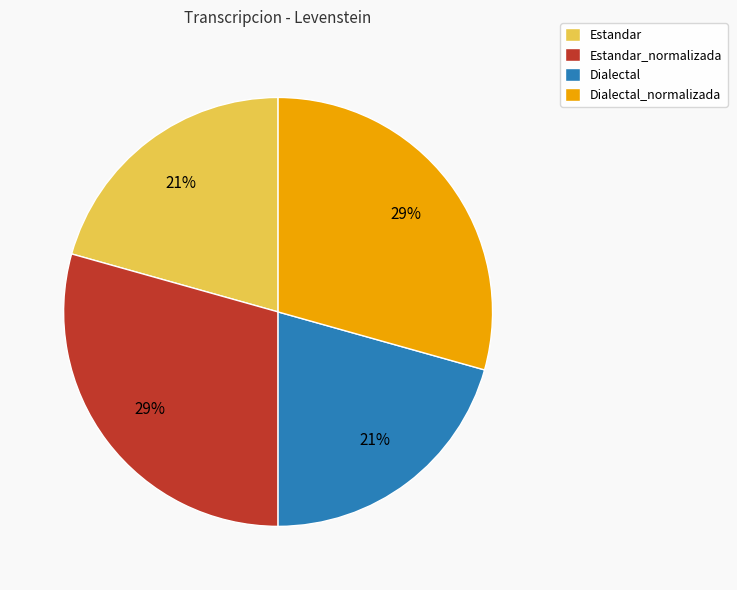

To the nearest percent, what is the average slice percentage?

25%